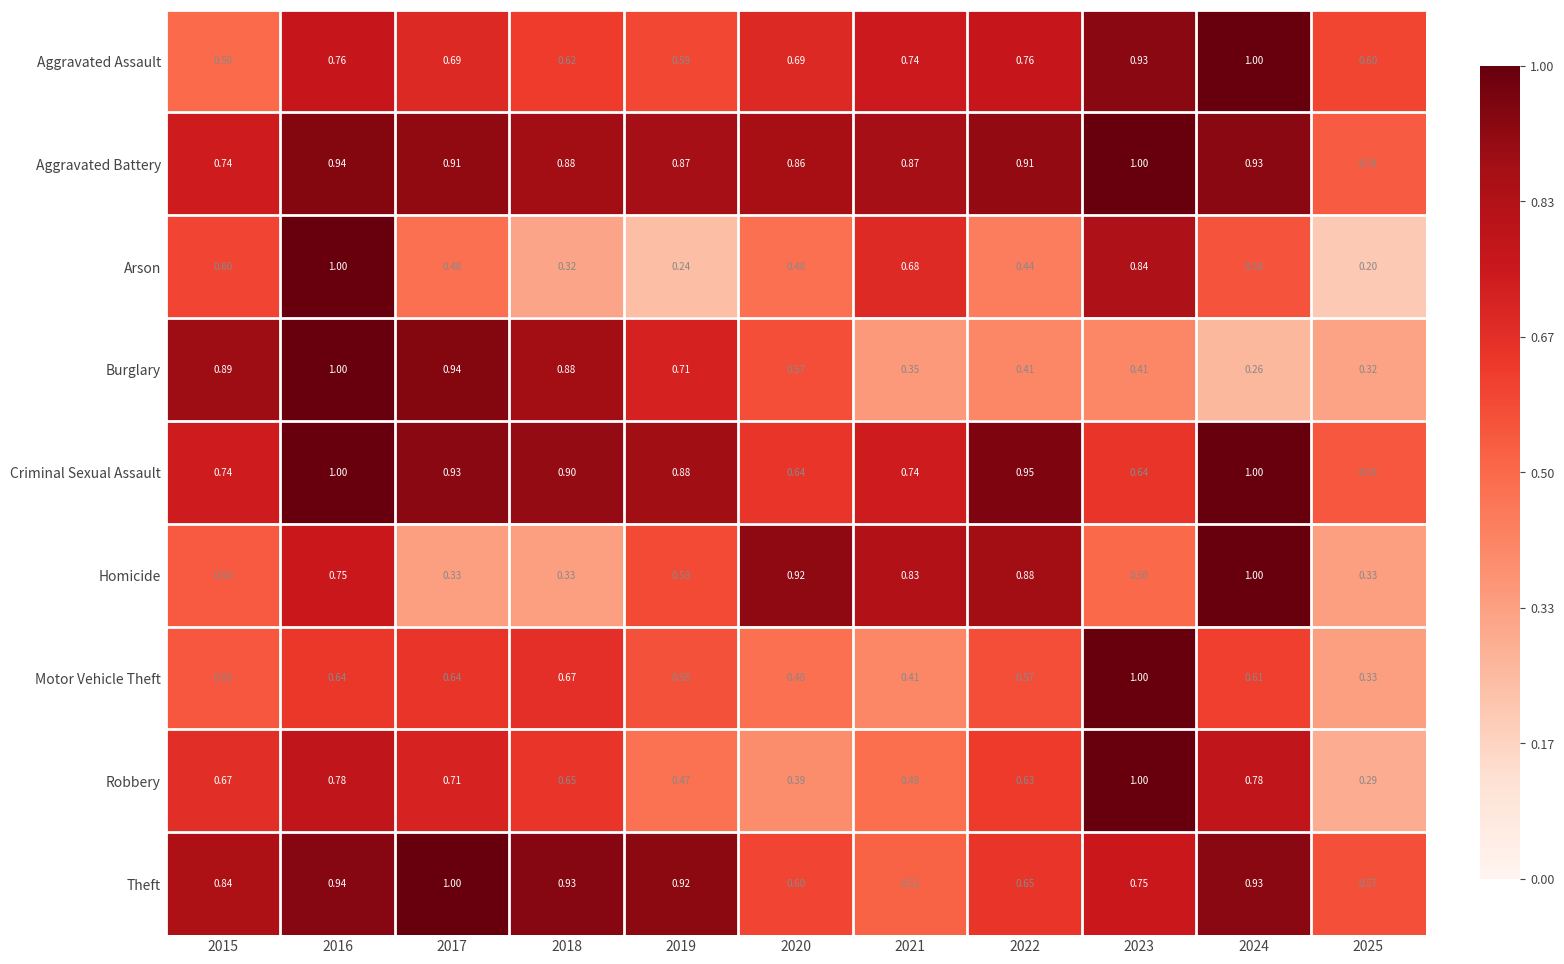

Which series has the largest total across all categories?

Aggravated Battery